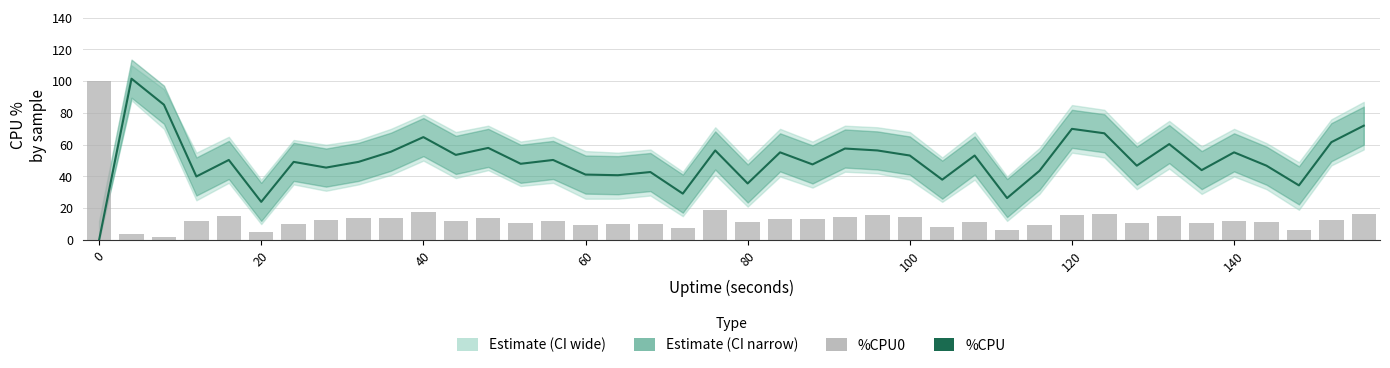

What is the difference between the second highest and second lowest values in the %CPU0 series?

14.8